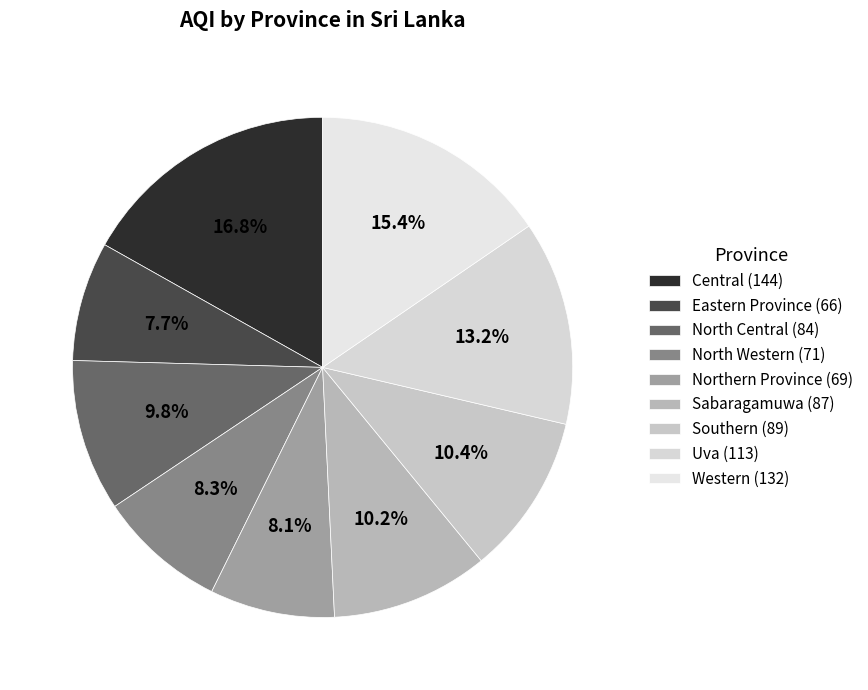

How many segments does this pie chart have?

9